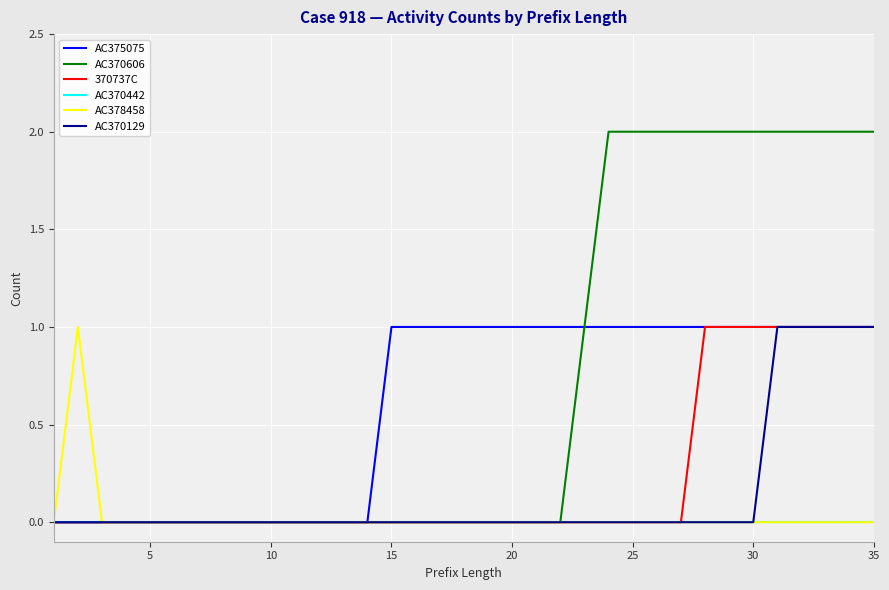

Count the AC375075 values in the range 0 to 1.

35